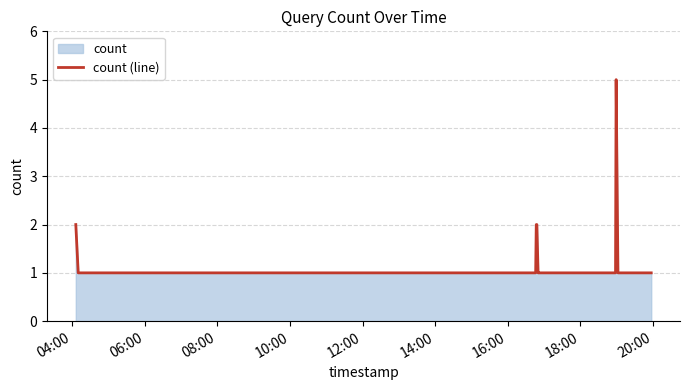

How many data points does each series have?

15